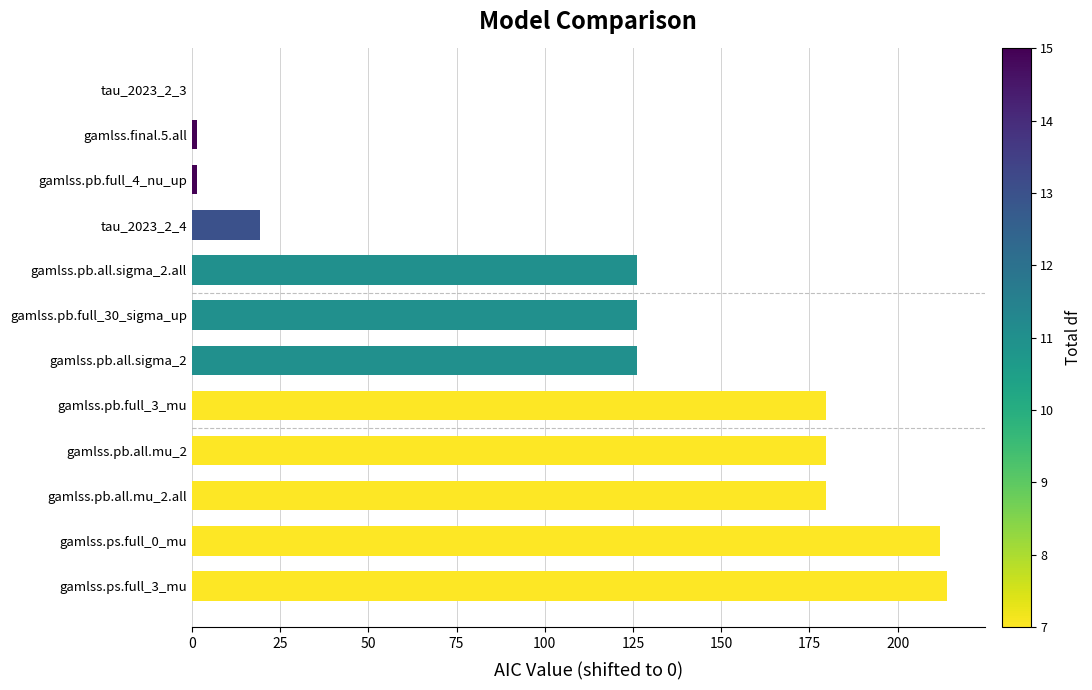

Is it true that the value at gamlss.pb.all.mu_2 is 257.4?

False